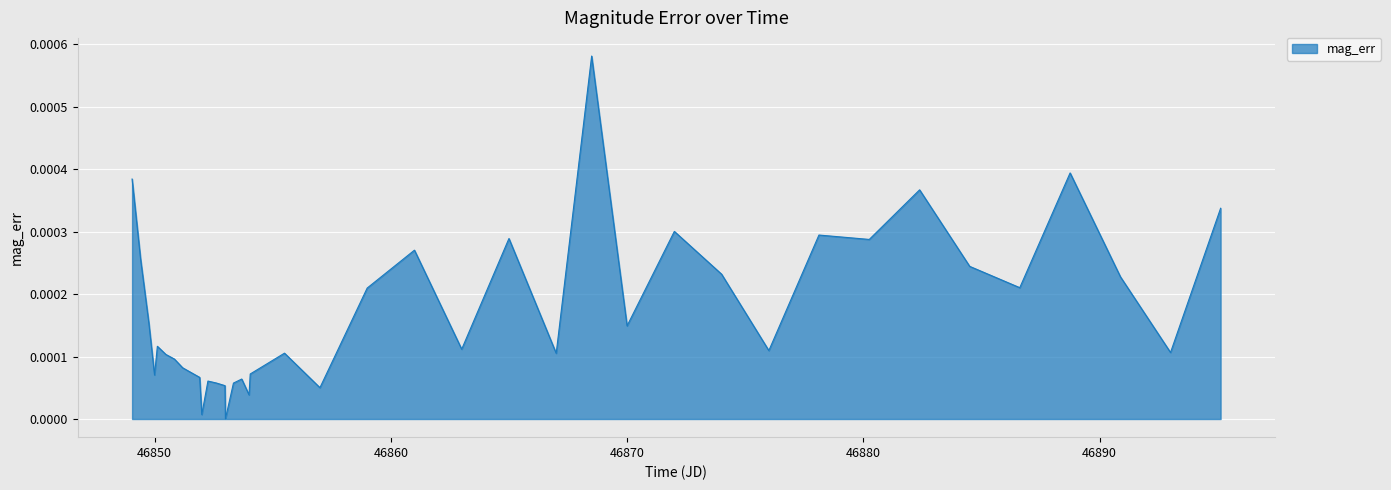

Does the chart display data point markers on the line(s)?

No